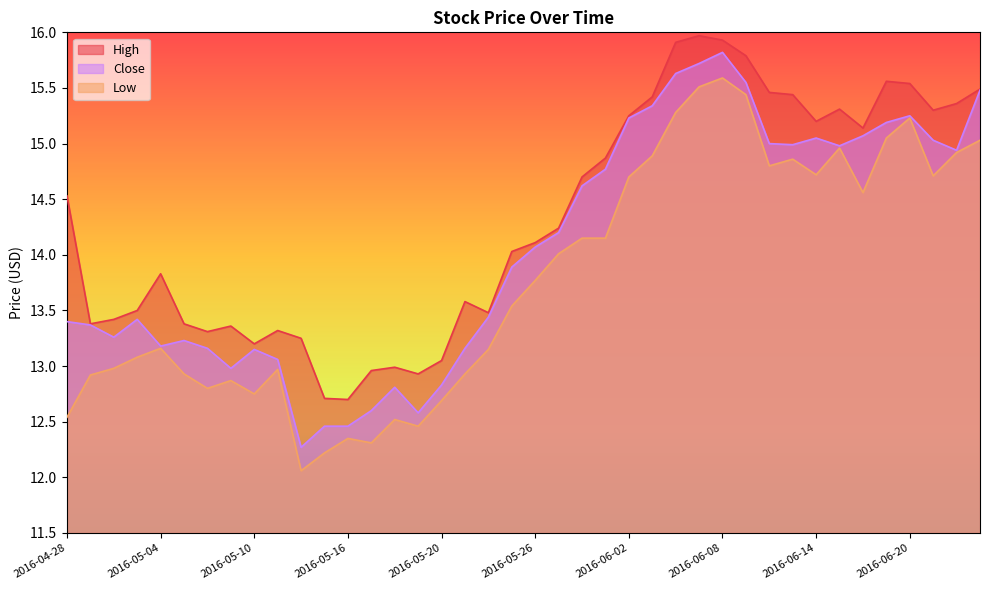

What is the sum of all Low values?

551.6